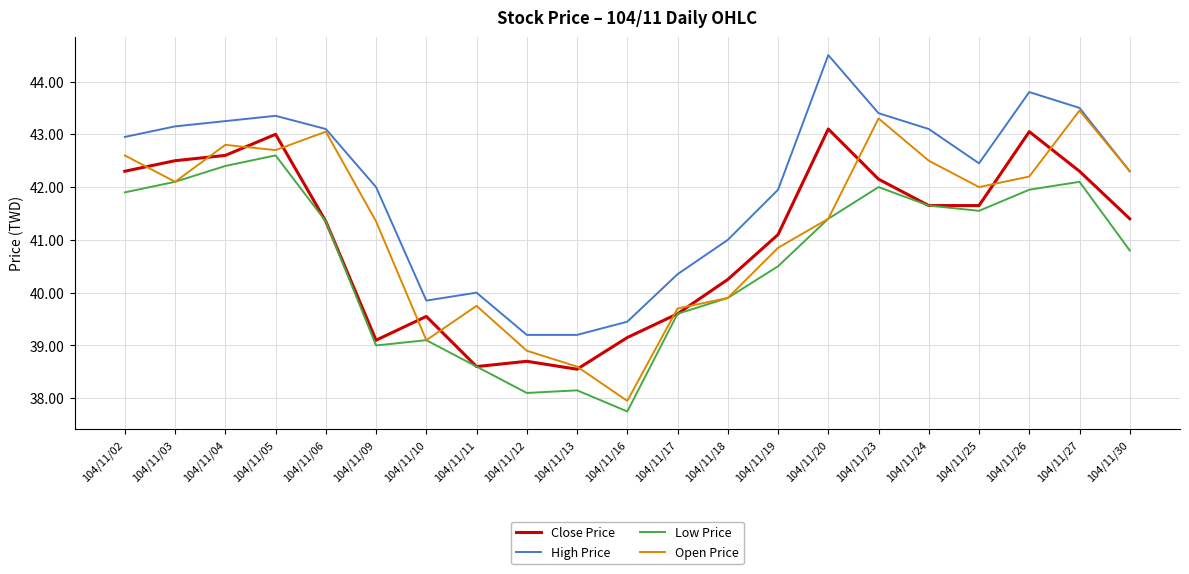

What is the average value of the Close Price series?

41.0